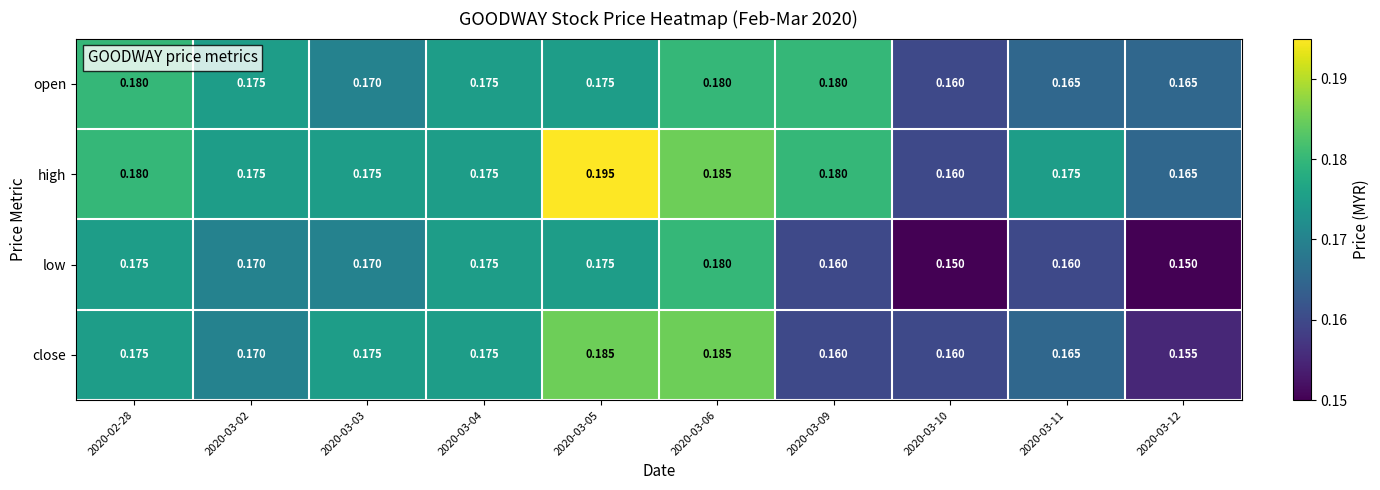

What is the total value across all series at 2020-03-12?

0.6